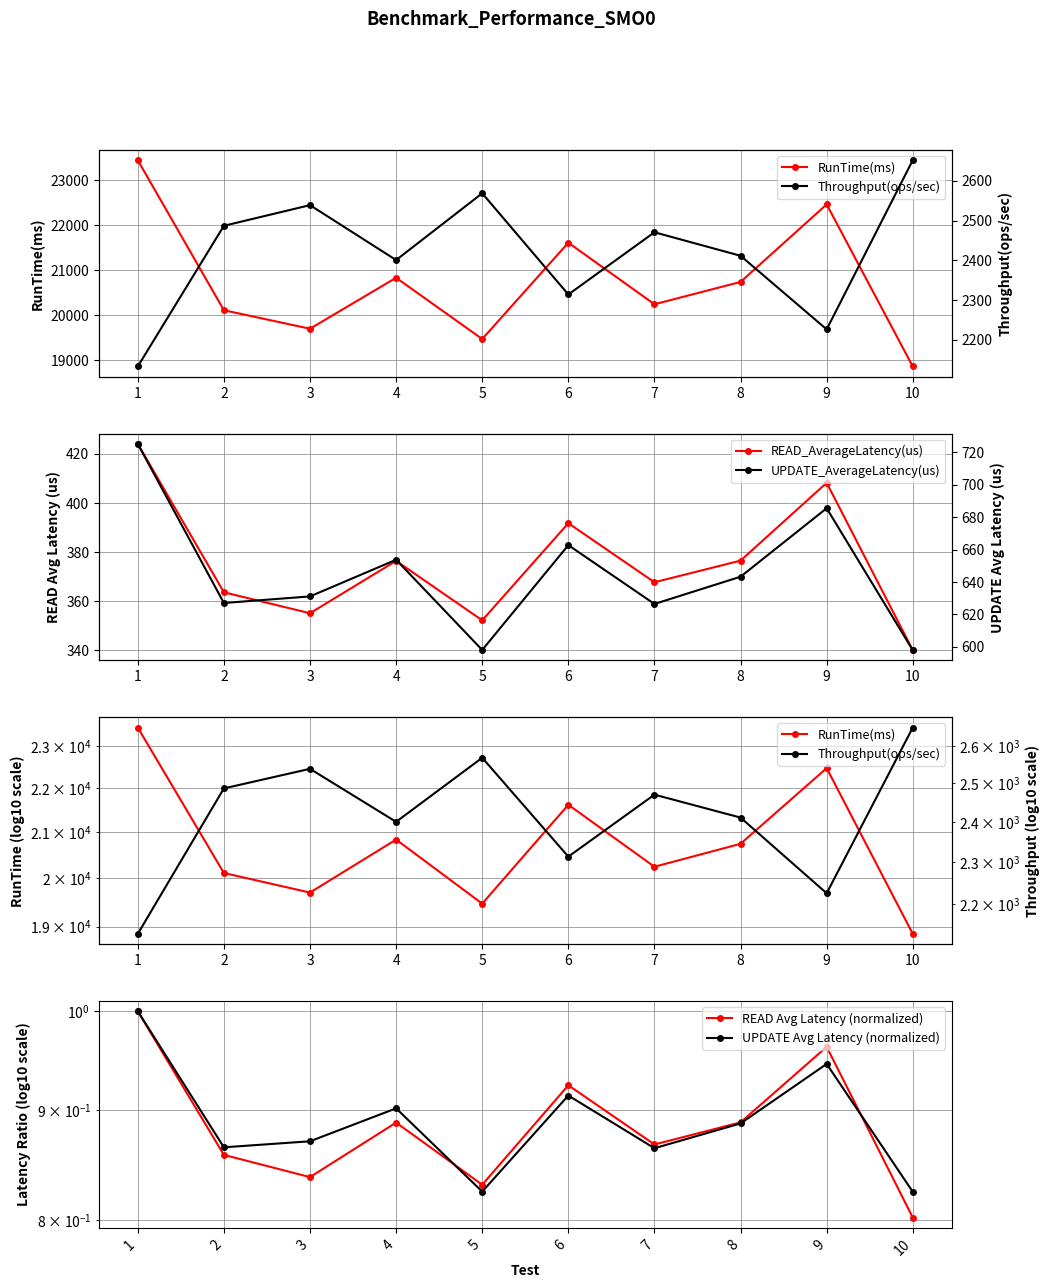

Reading right to left, list all the values displayed in this chart.

RunTime(ms): 18853.0	22463.0	20736.0	20239.0	21610.0	19465.0	20829.0	19694.0	20106.0	23448.0
Throughput(ops/sec): 2652.1	2225.9	2411.3	2470.5	2313.7	2568.7	2400.5	2538.8	2486.8	2132.4
READ_AverageLatency(us): 340.1	408.2	376.5	367.7	391.7	352.2	376.4	355.1	363.6	424.0
UPDATE_AverageLatency(us): 597.9	685.5	643.3	626.5	662.8	598.1	653.8	631.1	627.1	725.3
READ Avg Latency (normalized): 0.8	1.0	0.9	0.9	0.9	0.8	0.9	0.8	0.9	1.0
UPDATE Avg Latency (normalized): 0.8	0.9	0.9	0.9	0.9	0.8	0.9	0.9	0.9	1.0